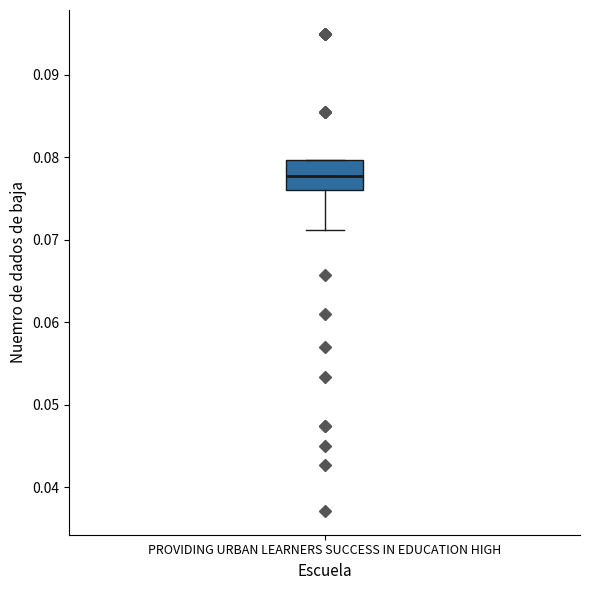

Where is the lower edge of the box for PROVIDING URBAN LEARNERS SUCCESS IN EDUCATION HIGH on the y-axis? The values are not printed on the chart, so give them approximately, as read against the axis.

0.076